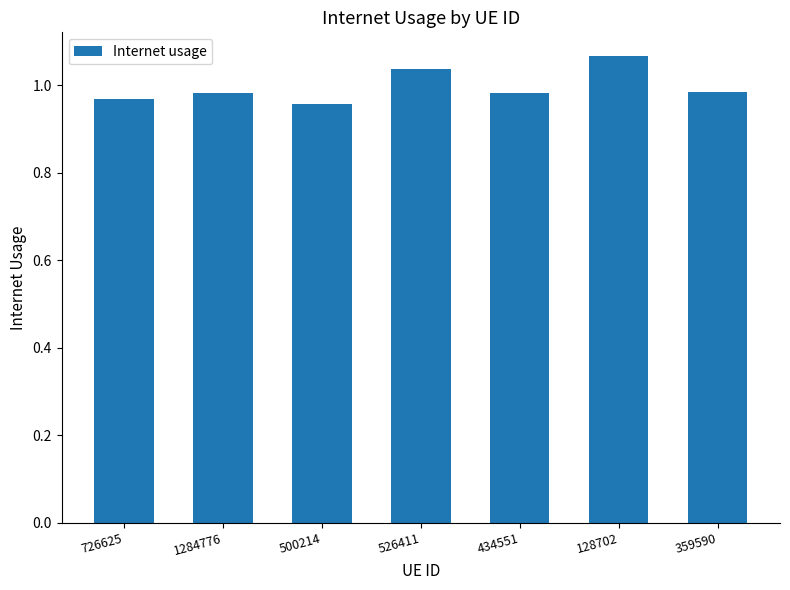

What is the sum of all values?

7.0